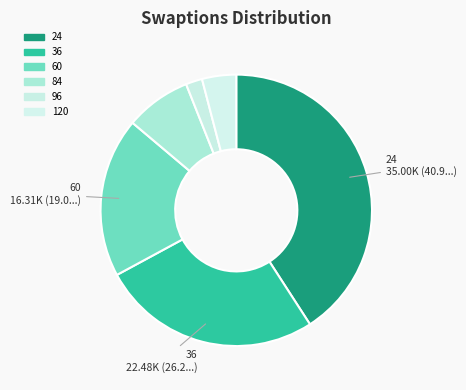

To the nearest percent, what percentage of the pie is 36?

26%